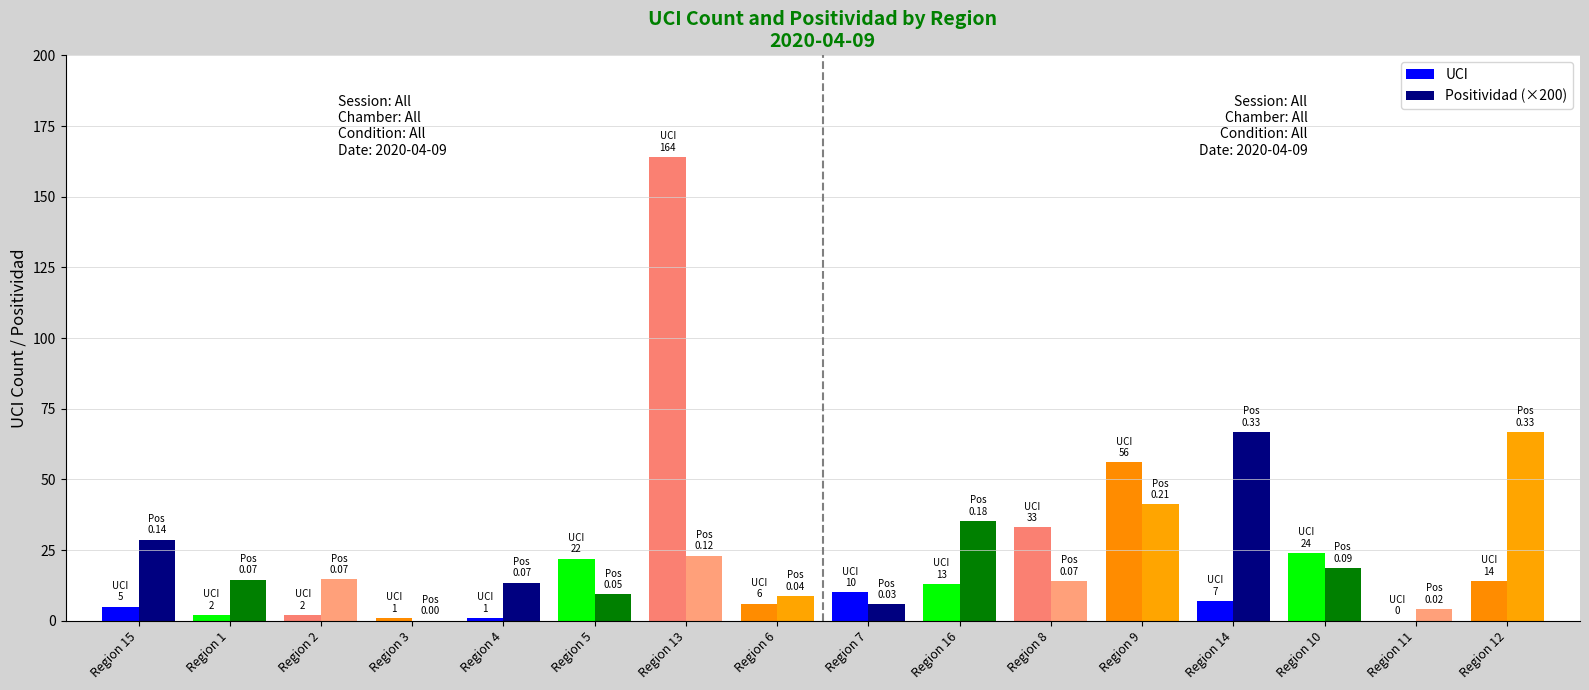

Which series has the widest spread of values?

UCI